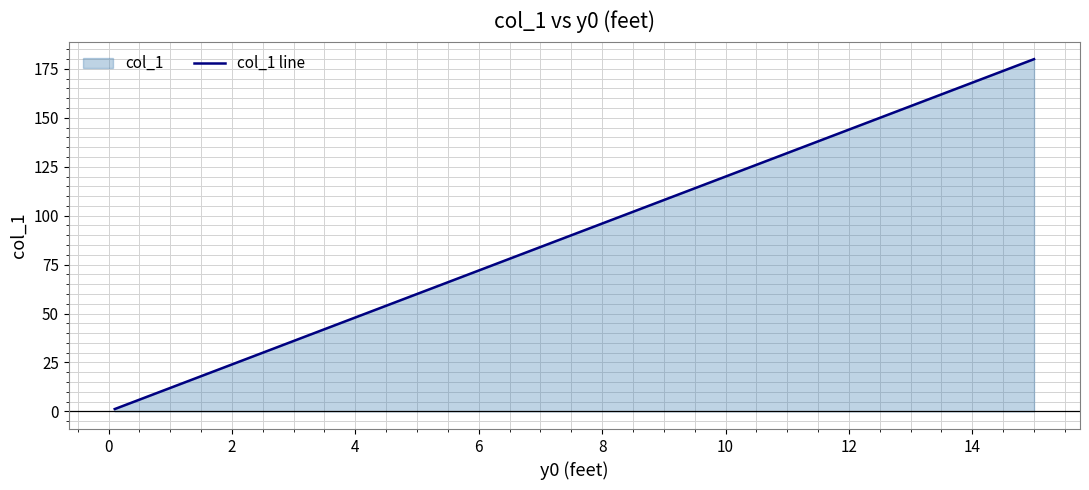

What is the greatest value displayed?

180.0